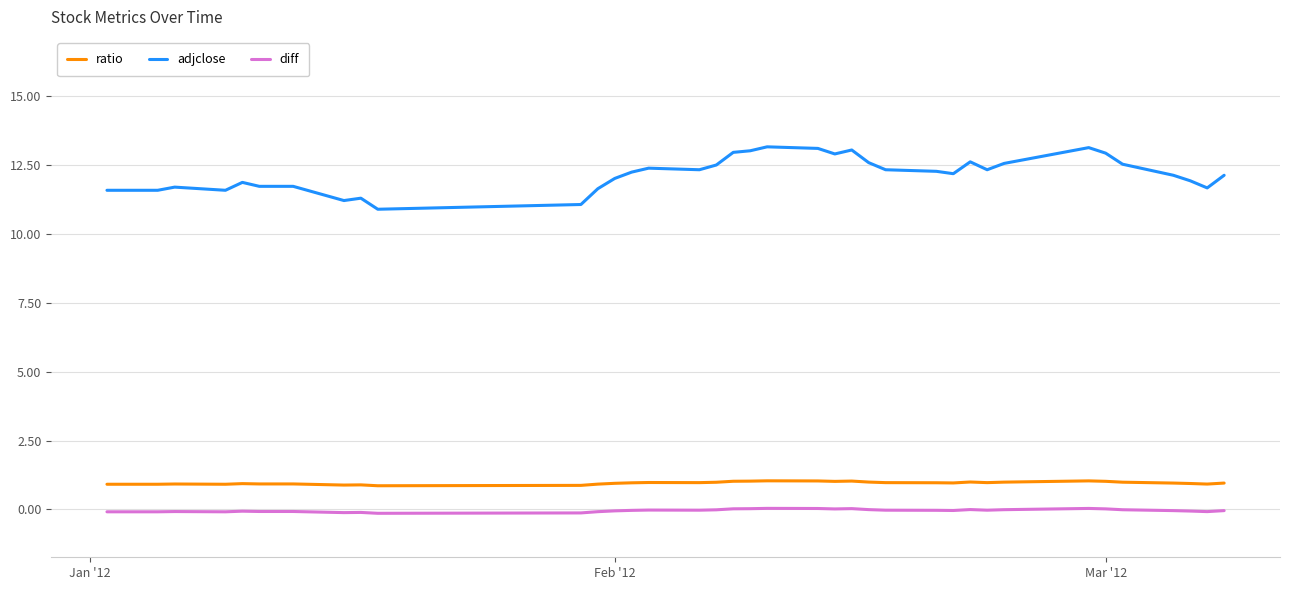

What is the difference between the maximum and minimum values in the adjclose series?

2.3